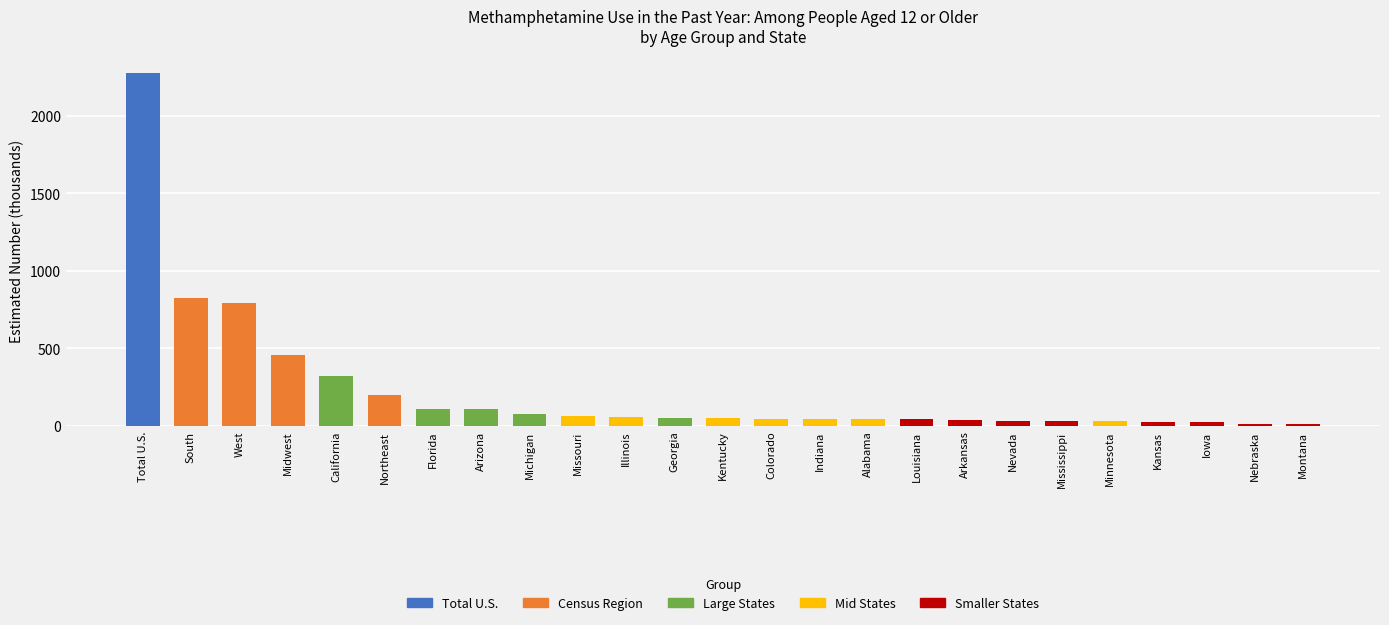

The value at Georgia is 53. True or false?

True